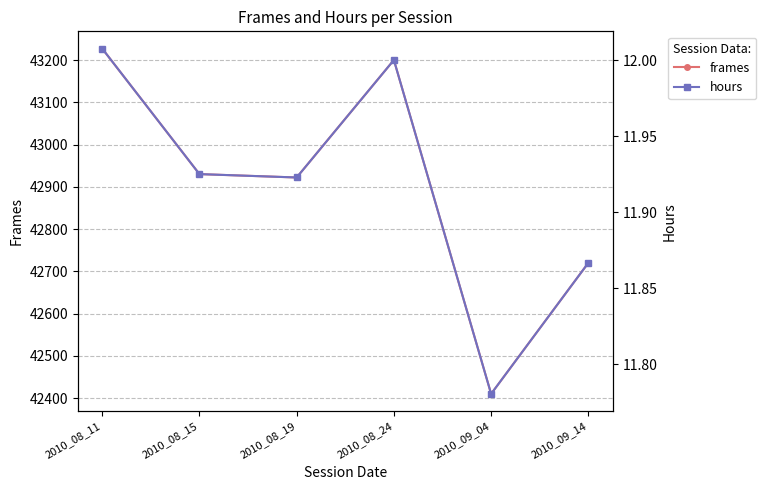

What is the greatest value displayed?

43227.0